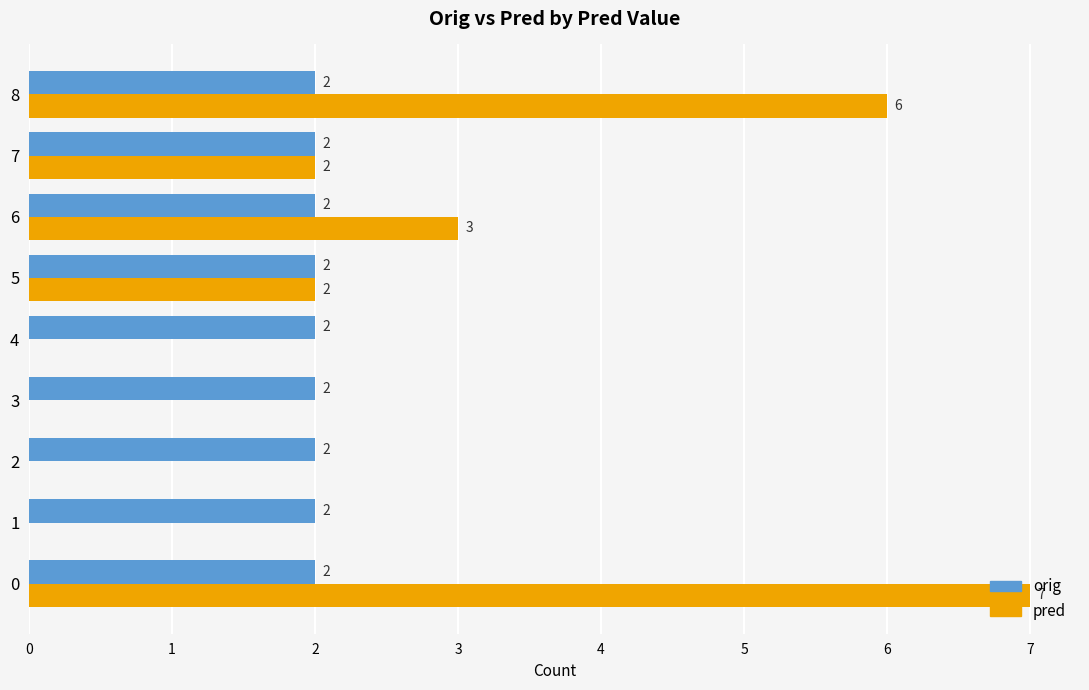

What is the maximum value for orig?

2